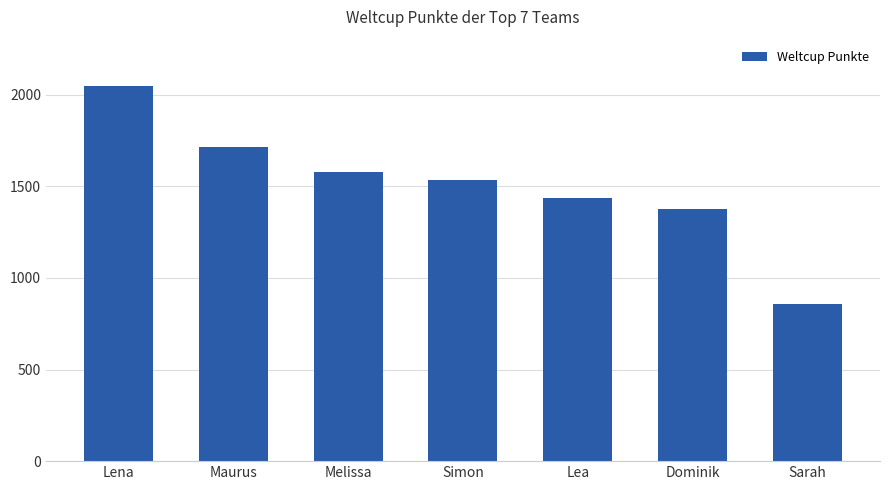

Which category has the lowest value across all series?

Sarah